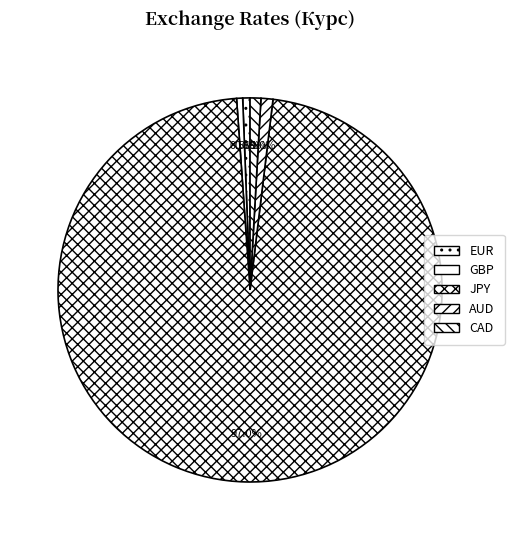

To the nearest percent, what percentage of the pie is JPY?

97%